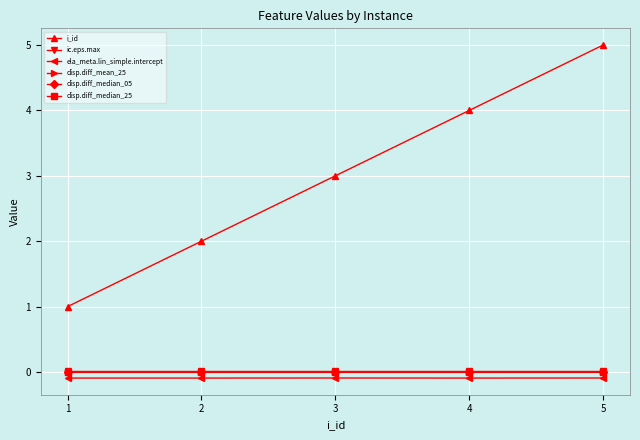

Does the chart display data point markers on the line(s)?

Yes